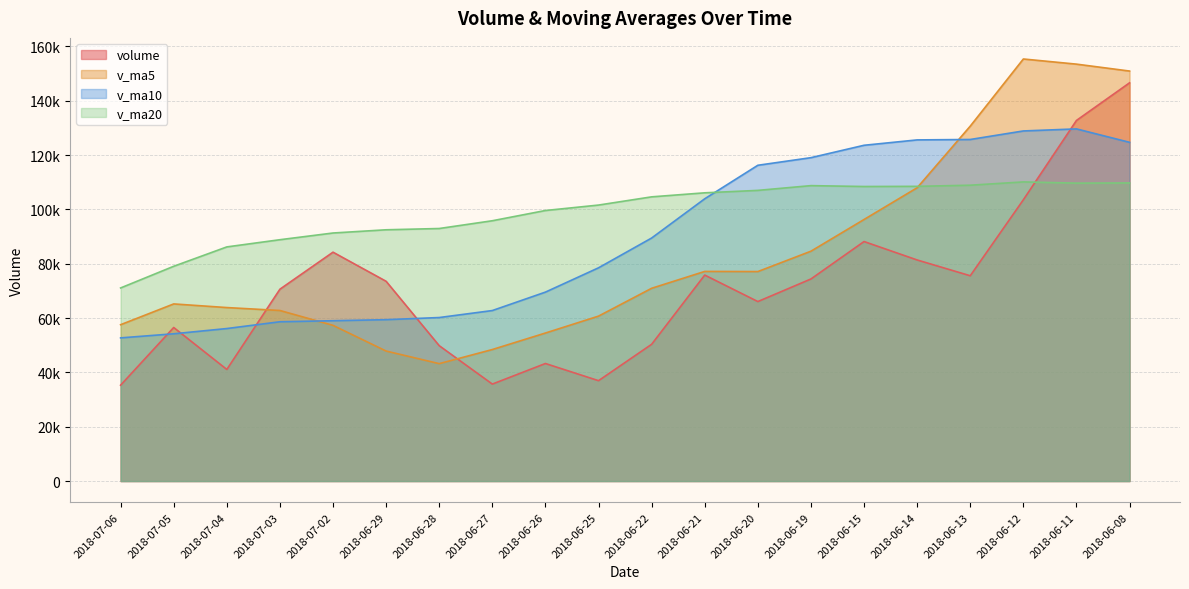

After their last crossing, which series has the higher values: v_ma5 or volume?

v_ma5